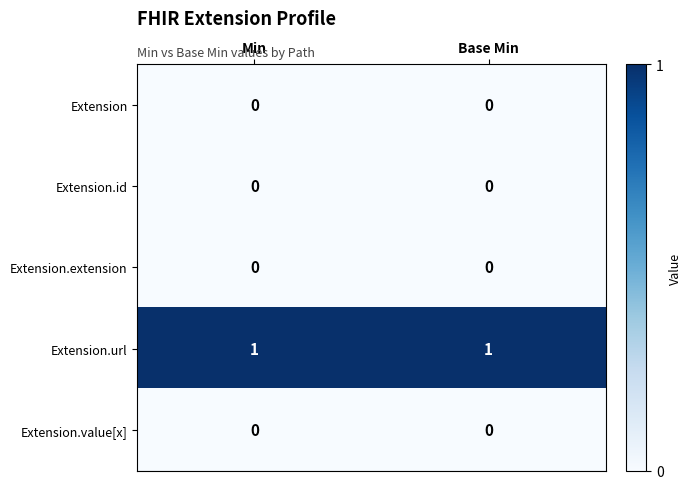

Is the value of Extension.value[x] at Min greater than the value of Extension.url at Min?

No